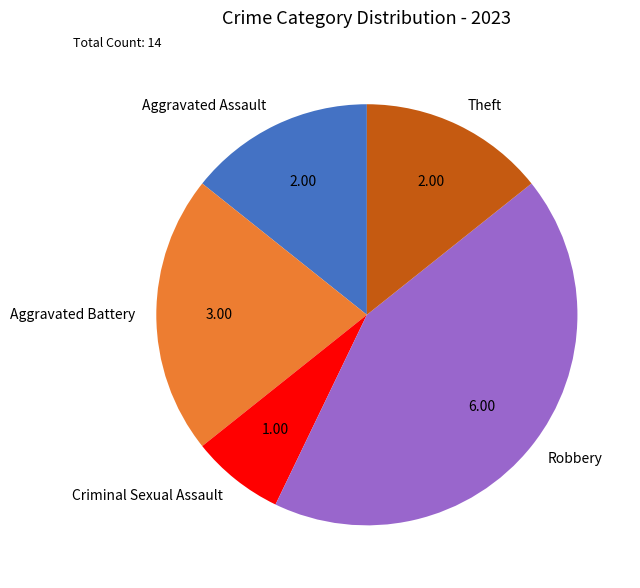

Is there any slice that represents more than half of the pie?

No